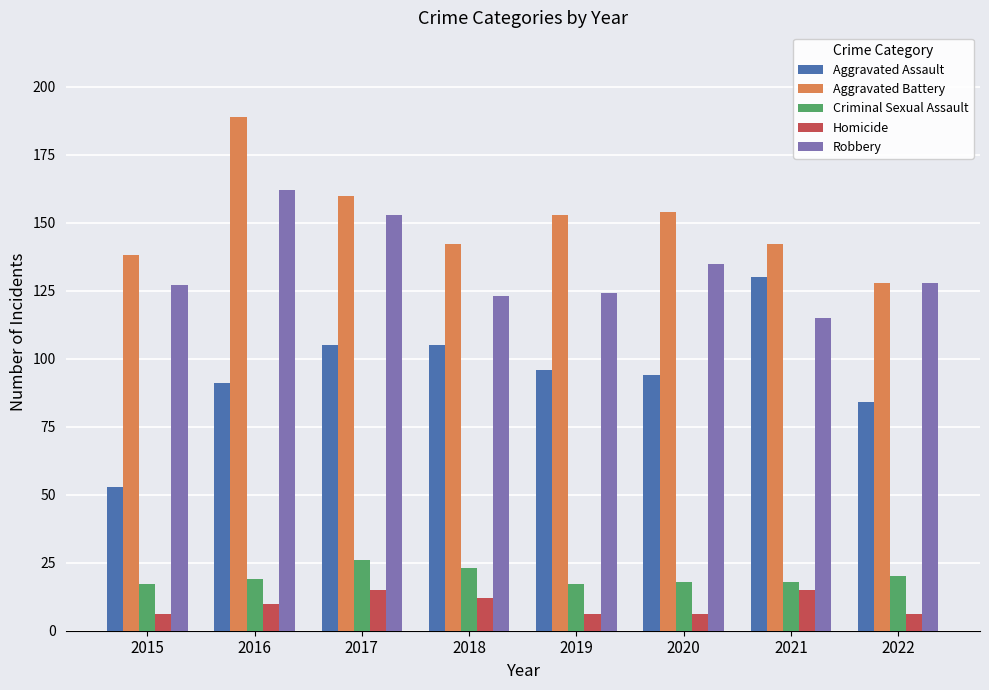

What is the difference between the highest and lowest values at 2021?

127